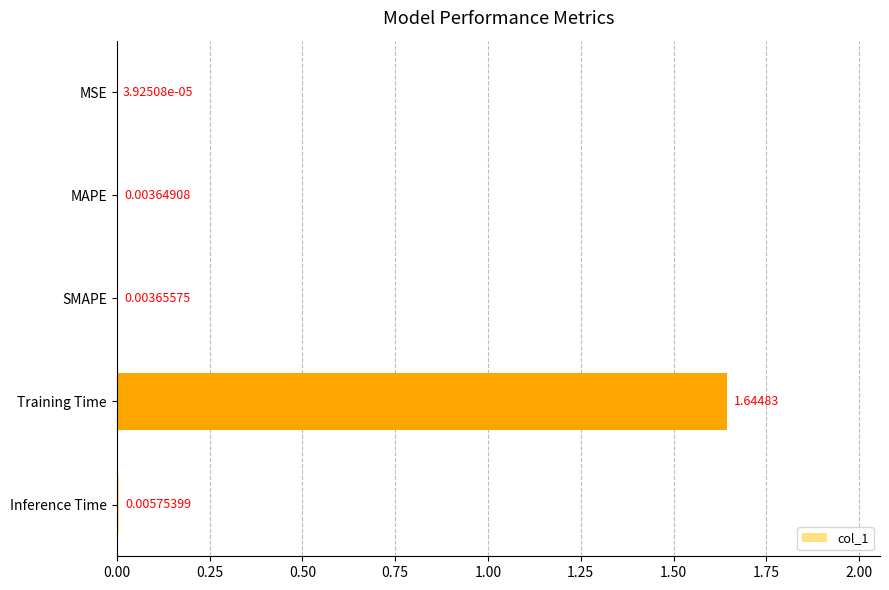

What is the sum of all values?

1.7